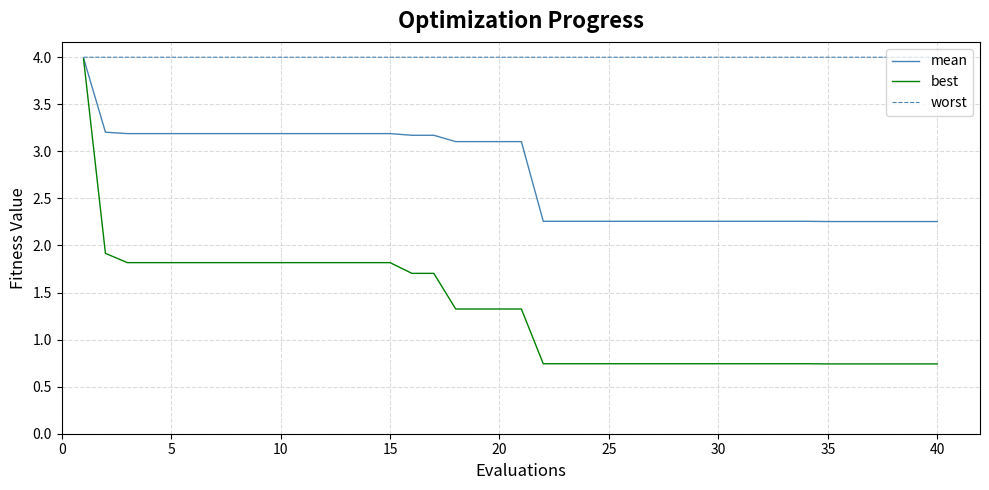

What are all the series names shown in the legend?

mean, best, worst